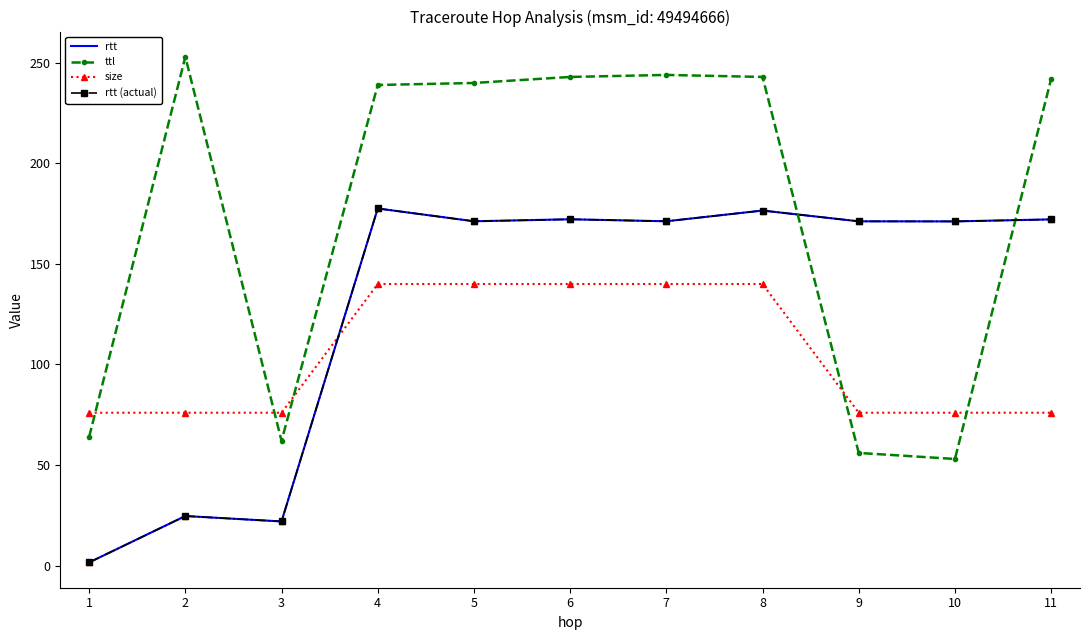

What is the value of the rtt point at the 3rd from the left?

21.9